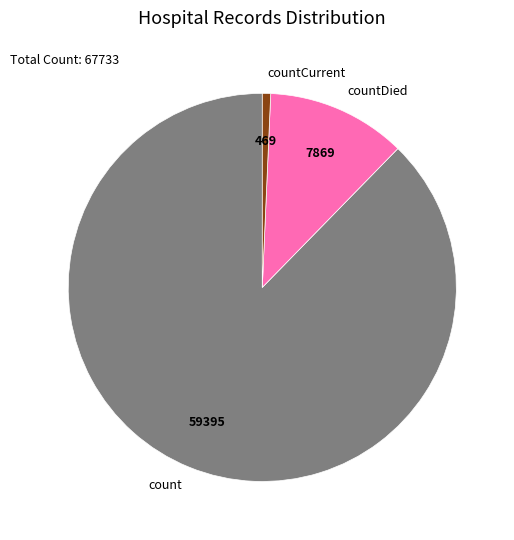

Do countCurrent and countDied together represent more than half of the pie?

No